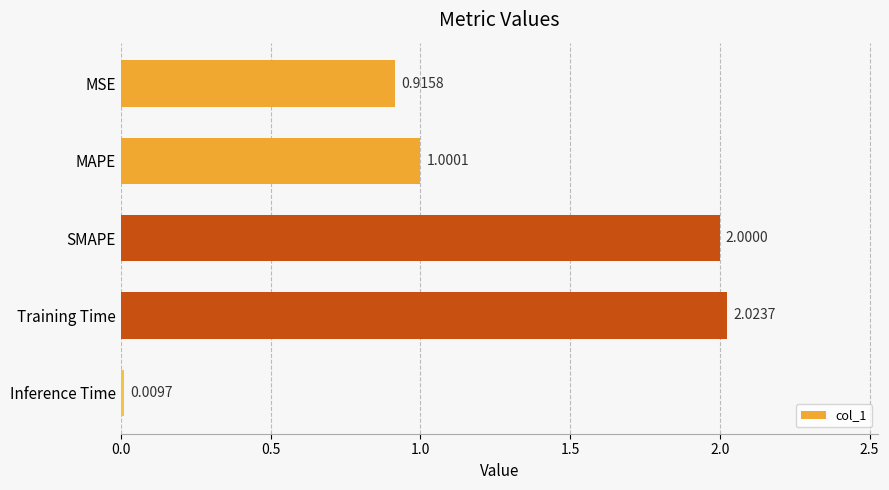

What is the label of the 5th bar from the bottom?

MSE